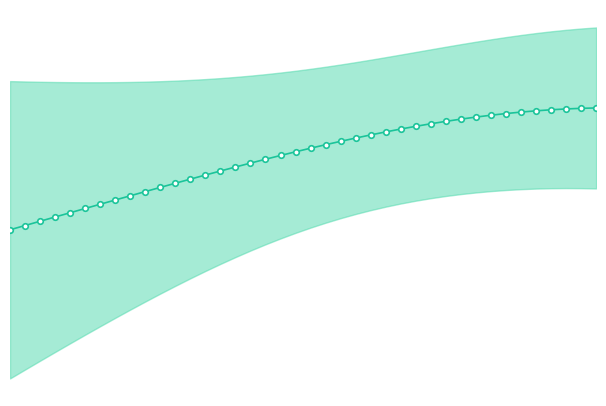

True or false: there are more than 0 points higher than both neighbors.

False